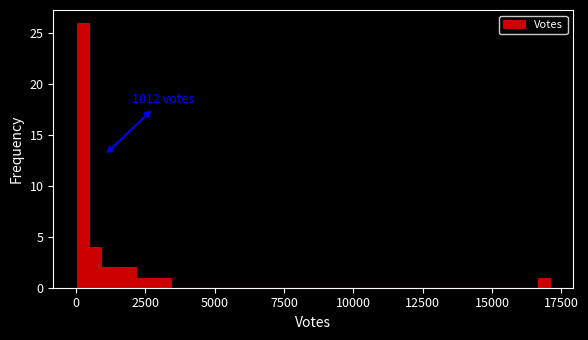

Around what value on the x-axis is the tallest bar? Give the approximate position of its centre, as read against the axis.

0